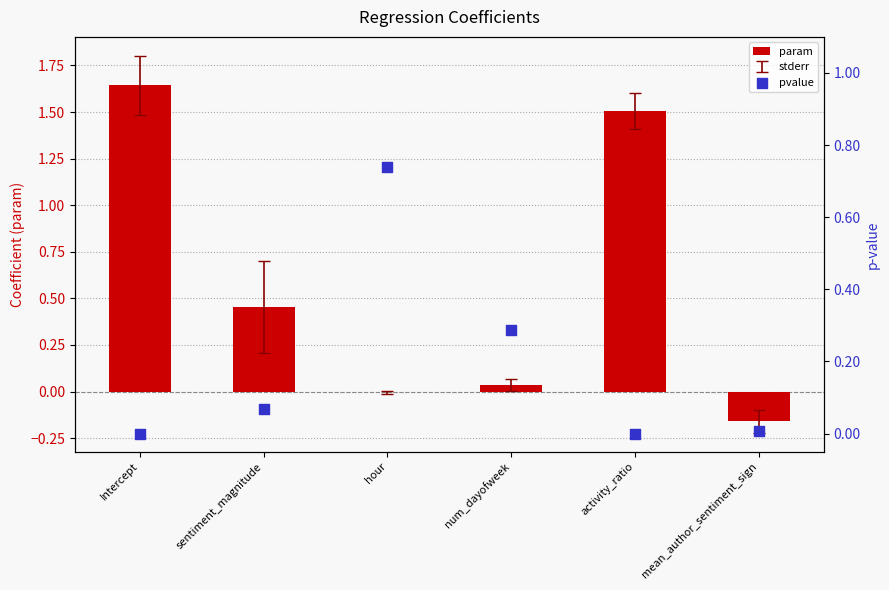

Which series contains the lowest Y value?

param